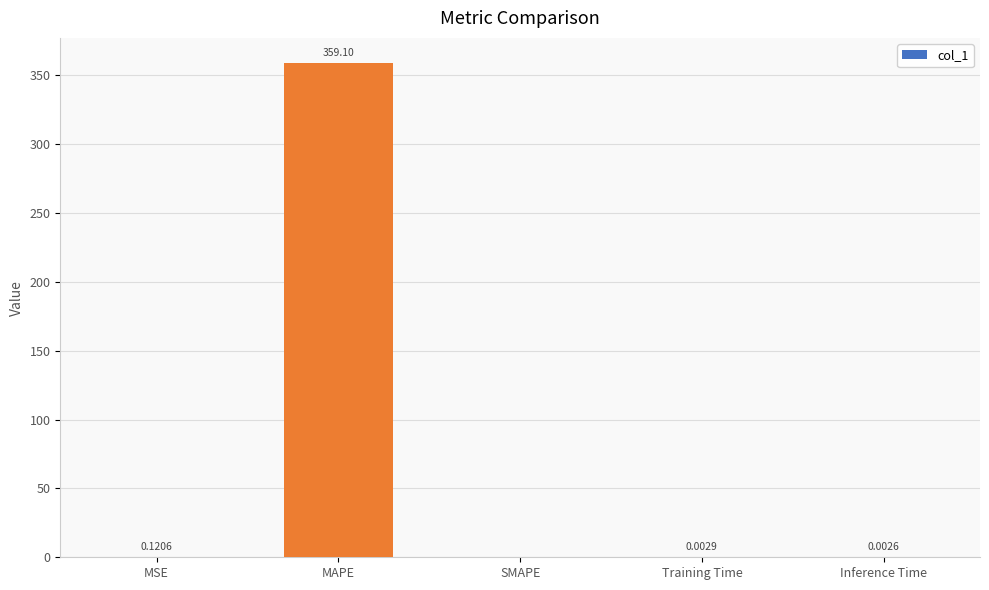

Are the bars horizontal?

No